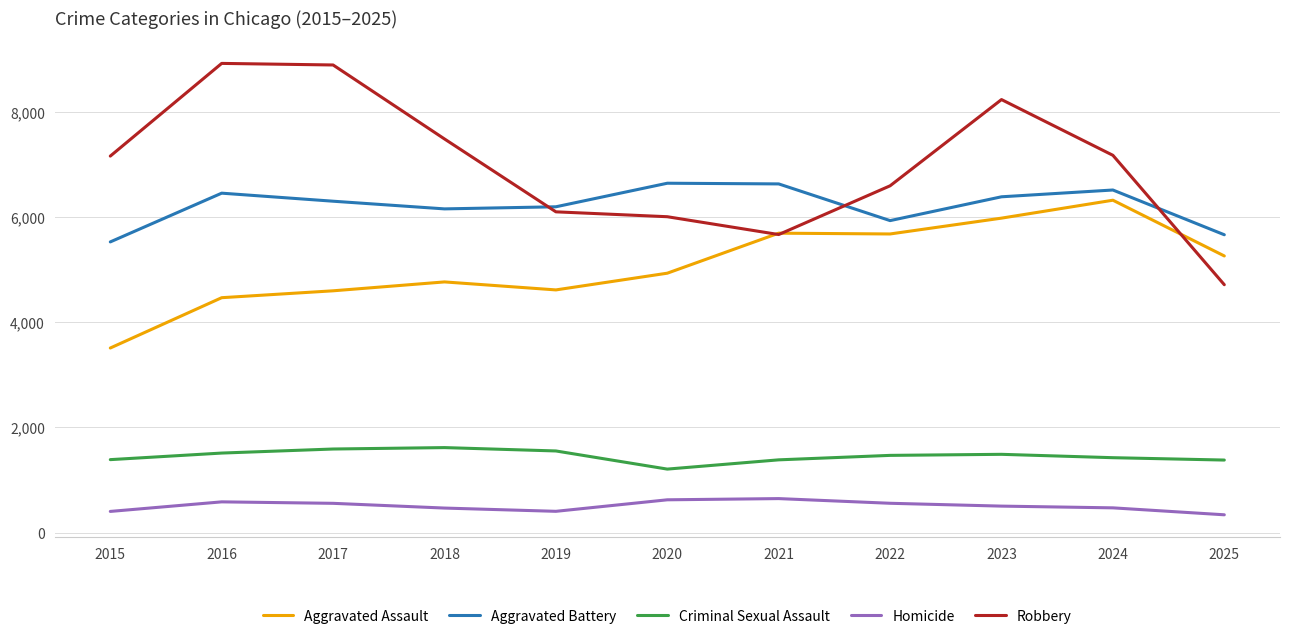

What is the total value across all series at 2018?

20491